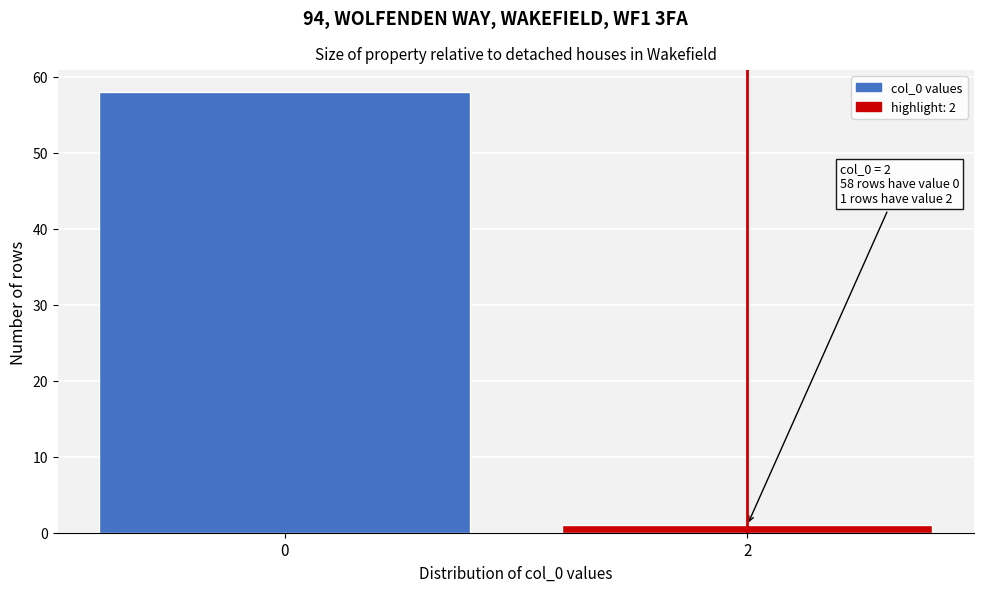

Reading left to right, what are all the values shown in this chart?

58	1